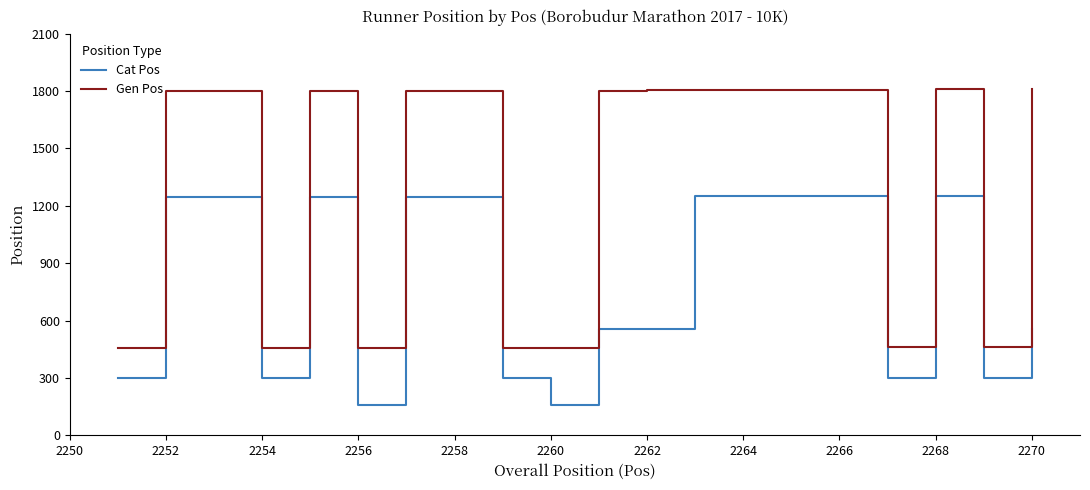

Which series has the largest total across all categories?

Gen Pos